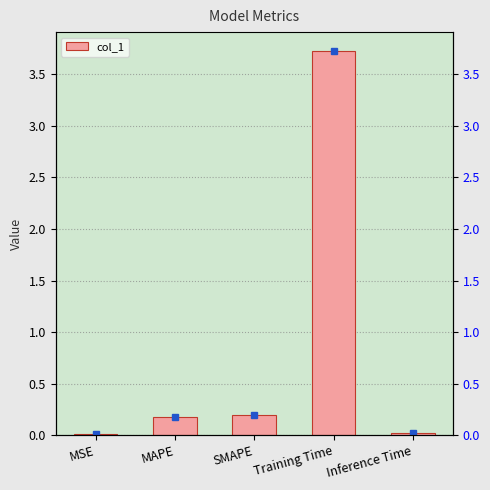

What is the label of the 4th bar from the left?

Training Time